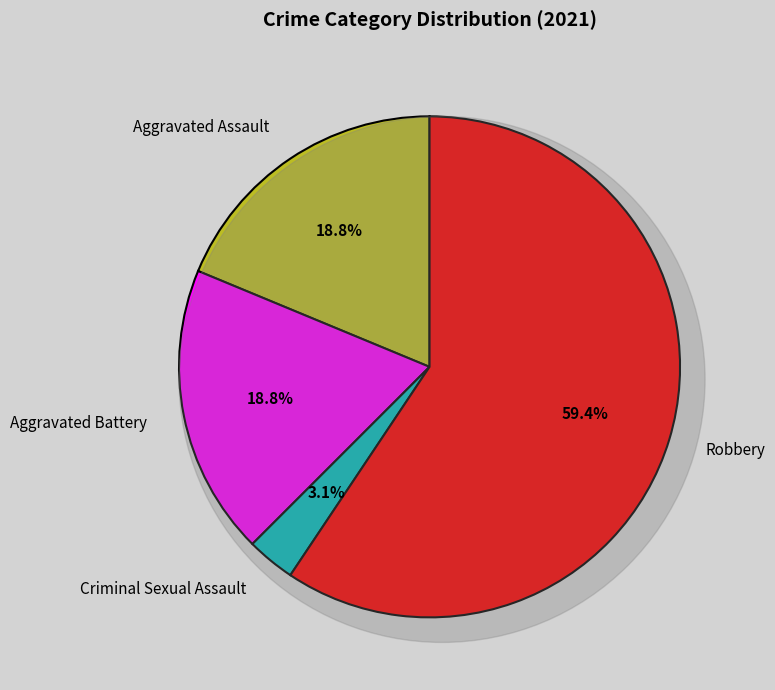

What percentage is NOT represented by Aggravated Battery?

81.2%